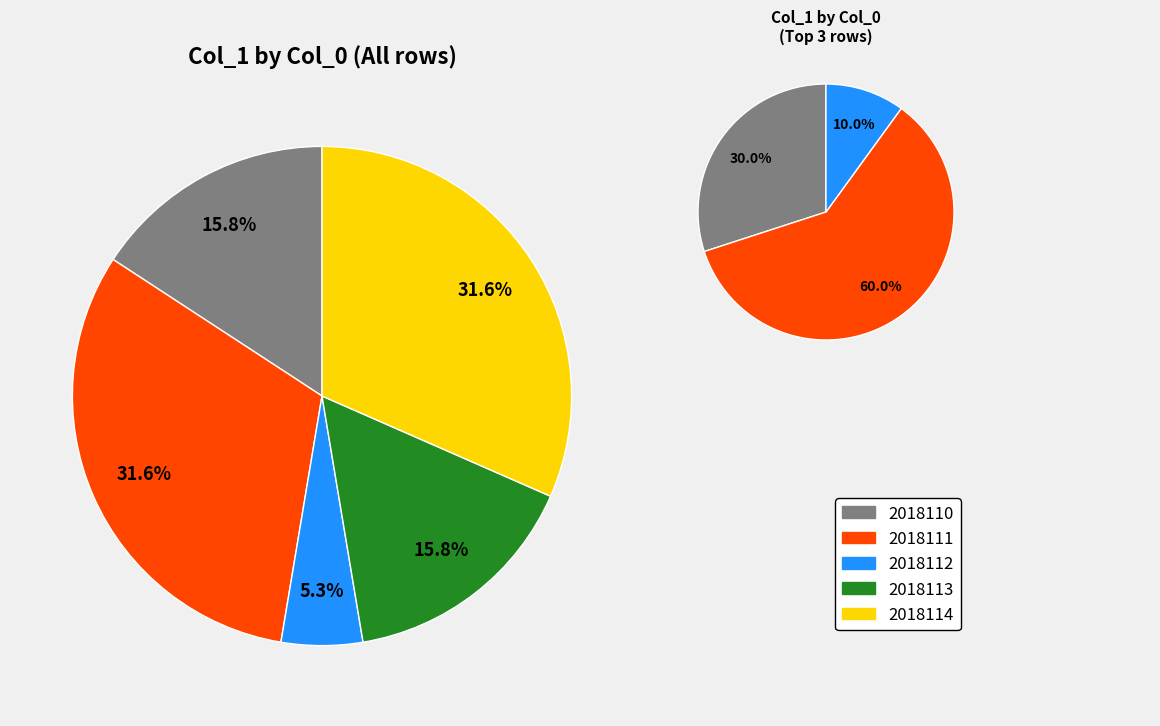

What is the change in value from 2018112 to 2018113?

+2